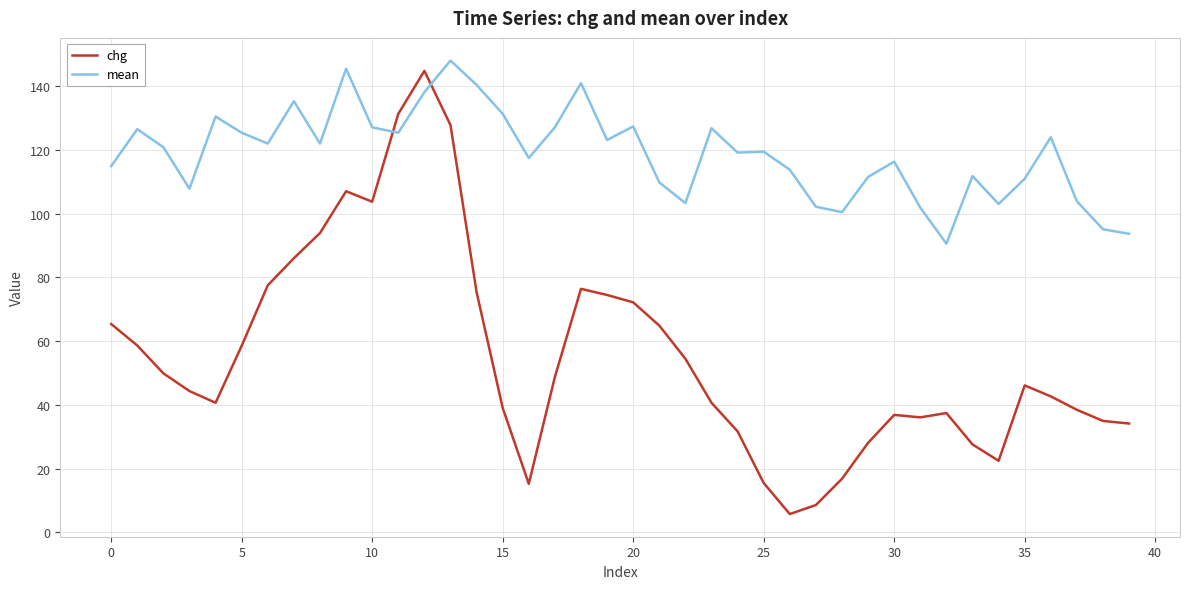

How many times do mean and chg cross each other?

2